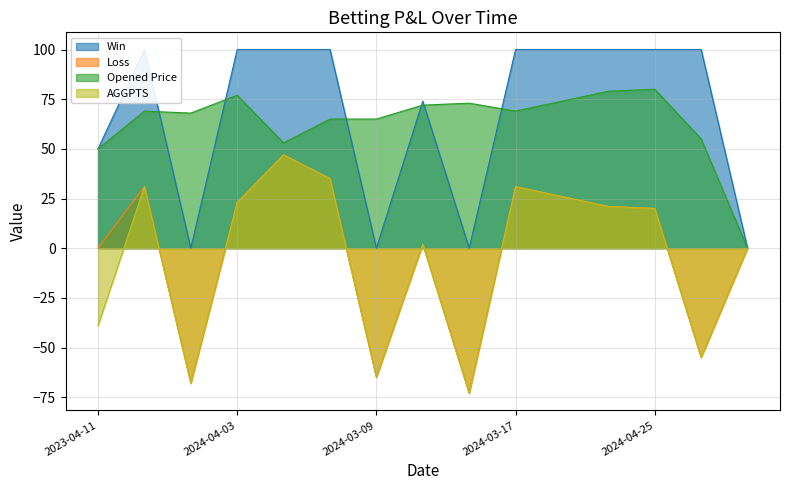

The value of Opened Price at 2024-04-03 is 77. True or false?

True